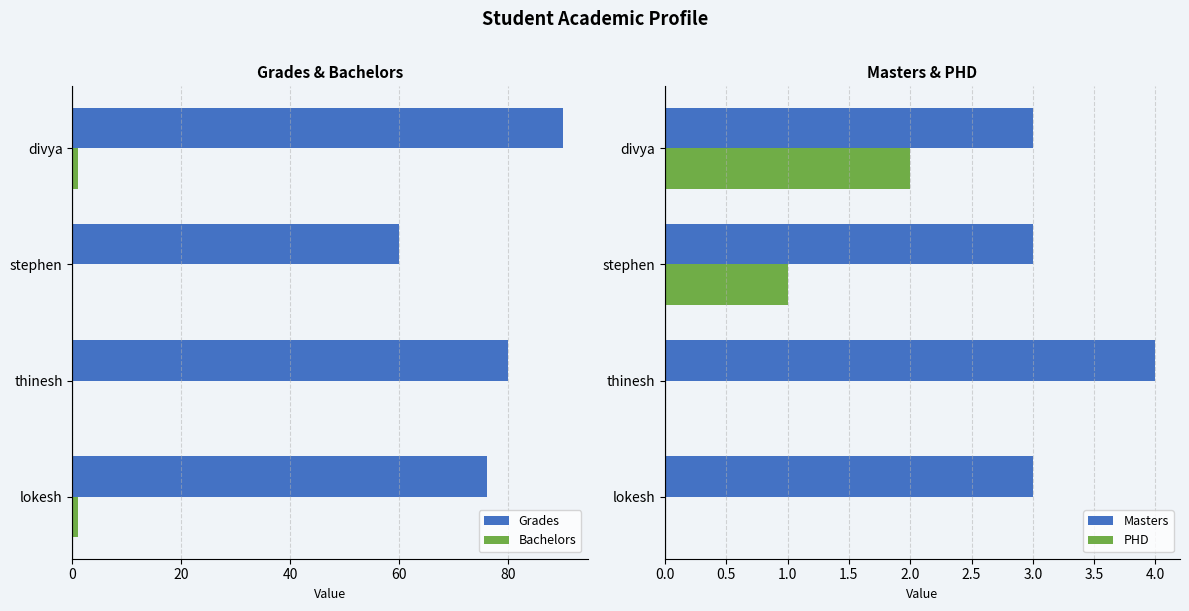

Which series has the widest spread of values?

Grades